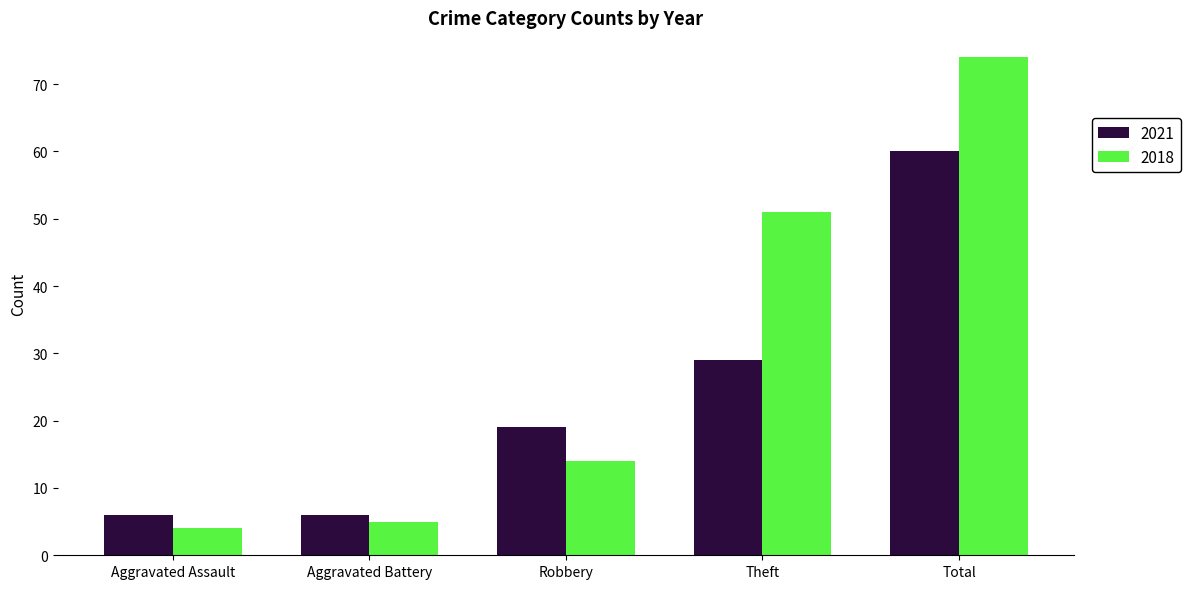

Where is 2021 nearest to the value 33?

Theft